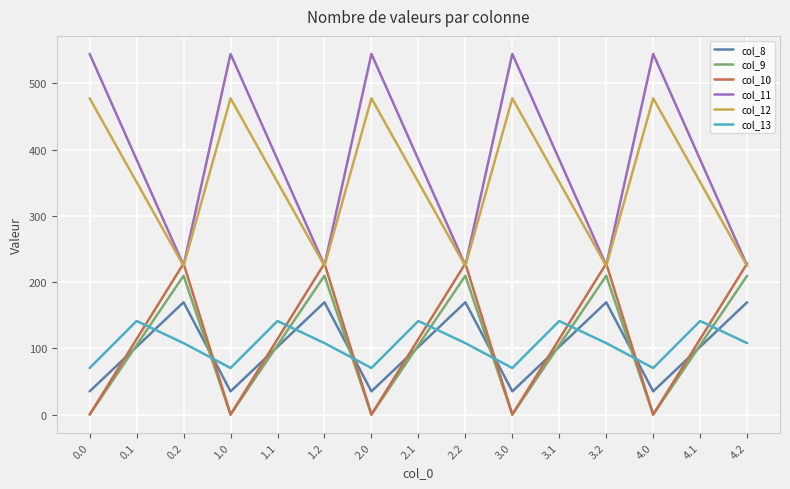

At how many categories does at least one series exceed 447?

5